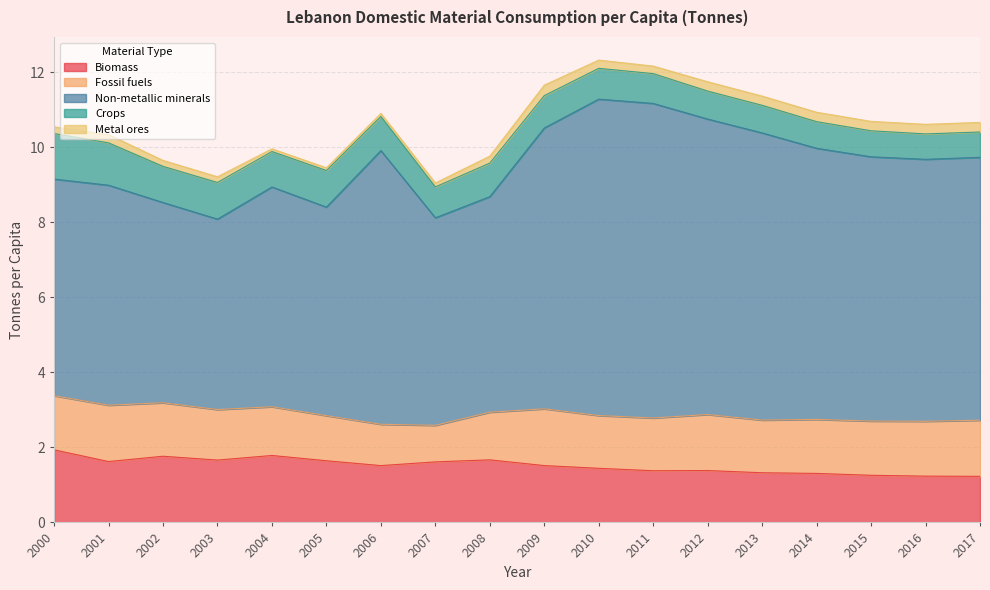

Reading left to right, list all the values displayed in this chart.

Biomass: 2000=1.9	2001=1.6	2002=1.8	2003=1.7	2004=1.8	2005=1.6	2006=1.5	2007=1.6	2008=1.7	2009=1.5	2010=1.4	2011=1.4	2012=1.4	2013=1.3	2014=1.3	2015=1.3	2016=1.2	2017=1.2
Fossil fuels: 2000=1.4	2001=1.5	2002=1.4	2003=1.3	2004=1.3	2005=1.2	2006=1.1	2007=1.0	2008=1.3	2009=1.5	2010=1.4	2011=1.4	2012=1.5	2013=1.4	2014=1.4	2015=1.4	2016=1.5	2017=1.5
Non-metallic minerals: 2000=5.8	2001=5.9	2002=5.3	2003=5.1	2004=5.9	2005=5.6	2006=7.3	2007=5.5	2008=5.7	2009=7.5	2010=8.4	2011=8.4	2012=7.9	2013=7.7	2014=7.2	2015=7.0	2016=7.0	2017=7.0
Crops: 2000=1.2	2001=1.1	2002=1.0	2003=1.0	2004=0.9	2005=1.0	2006=0.9	2007=0.8	2008=0.9	2009=0.9	2010=0.8	2011=0.8	2012=0.7	2013=0.7	2014=0.7	2015=0.7	2016=0.7	2017=0.7
Metal ores: 2000=0.2	2001=0.2	2002=0.2	2003=0.2	2004=0.1	2005=0.1	2006=0.1	2007=0.1	2008=0.2	2009=0.3	2010=0.2	2011=0.2	2012=0.2	2013=0.2	2014=0.3	2015=0.3	2016=0.3	2017=0.3